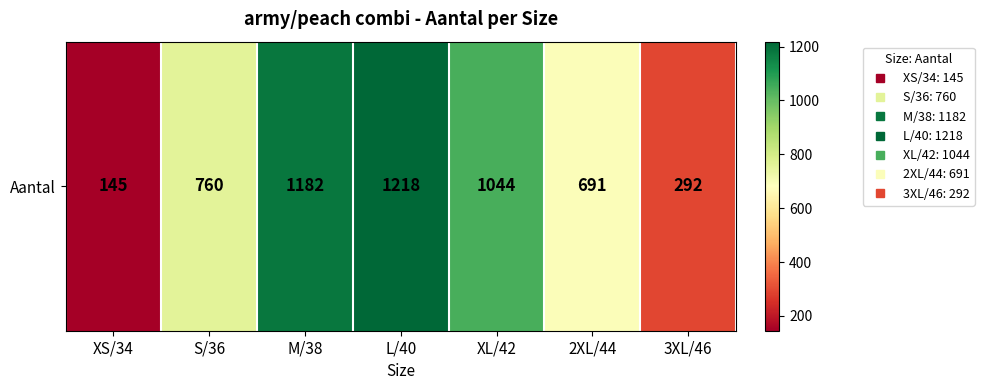

What is the difference between the maximum and minimum values?

1073